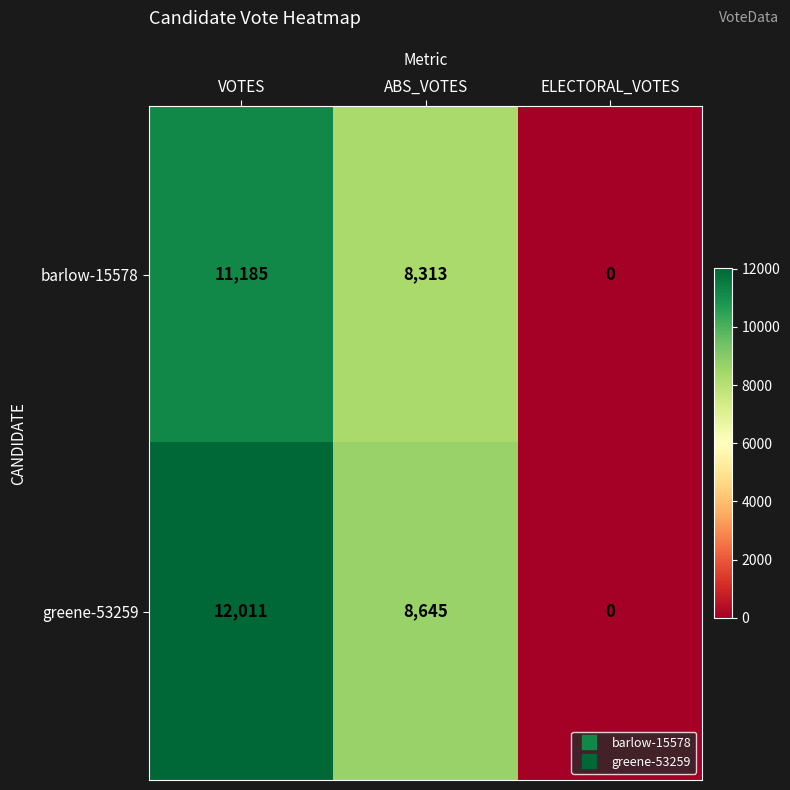

What is the sum of the barlow-15578 values at ELECTORAL_VOTES and VOTES?

11185